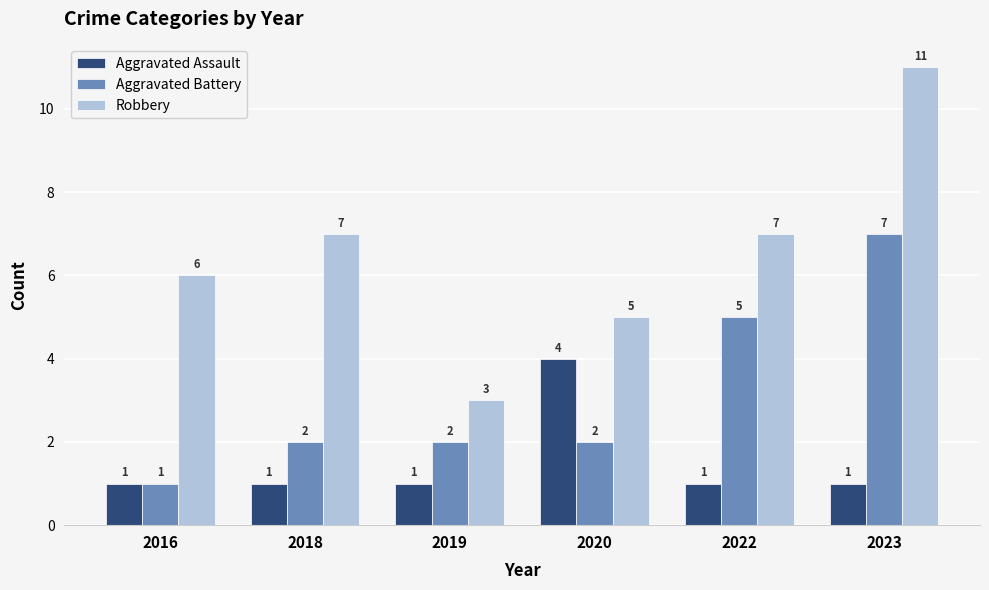

List the series in order of their overall mean, highest first.

Robbery, Aggravated Battery, Aggravated Assault